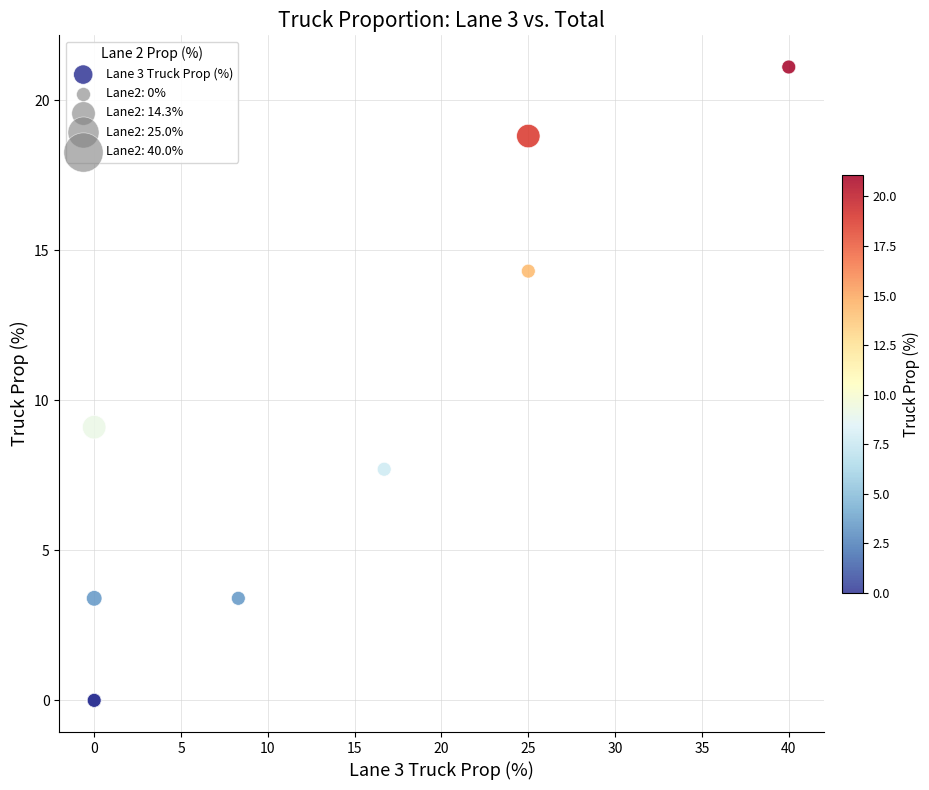

What Y value in the scatter plot is closest to 10?

9.1